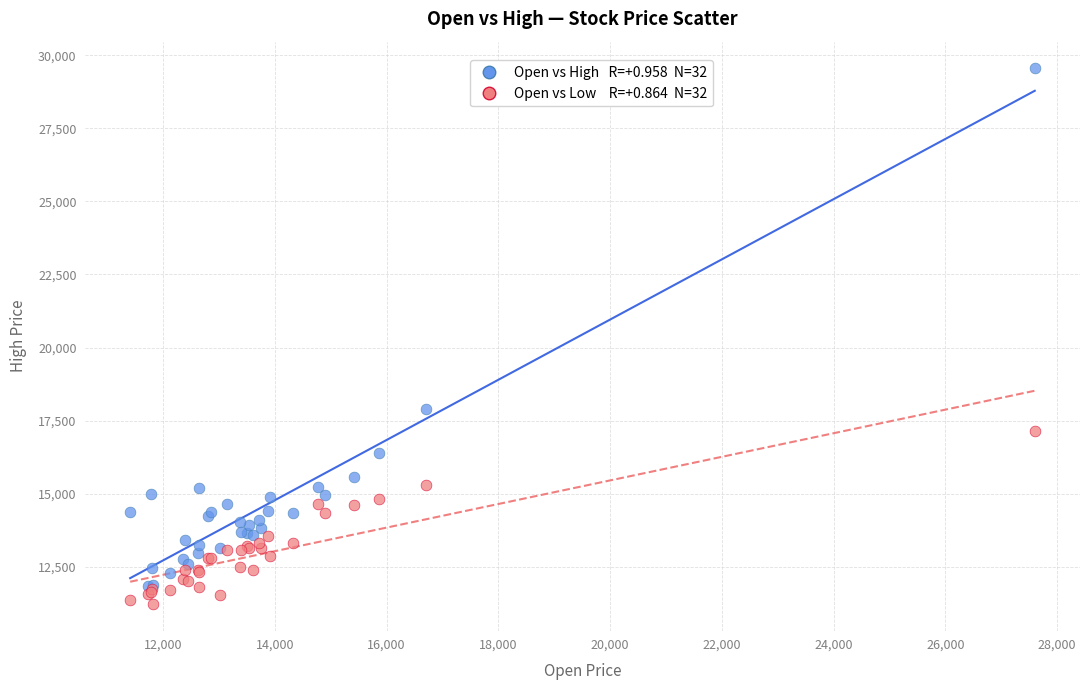

Across all series, what Y value is closest to 20390?

17910